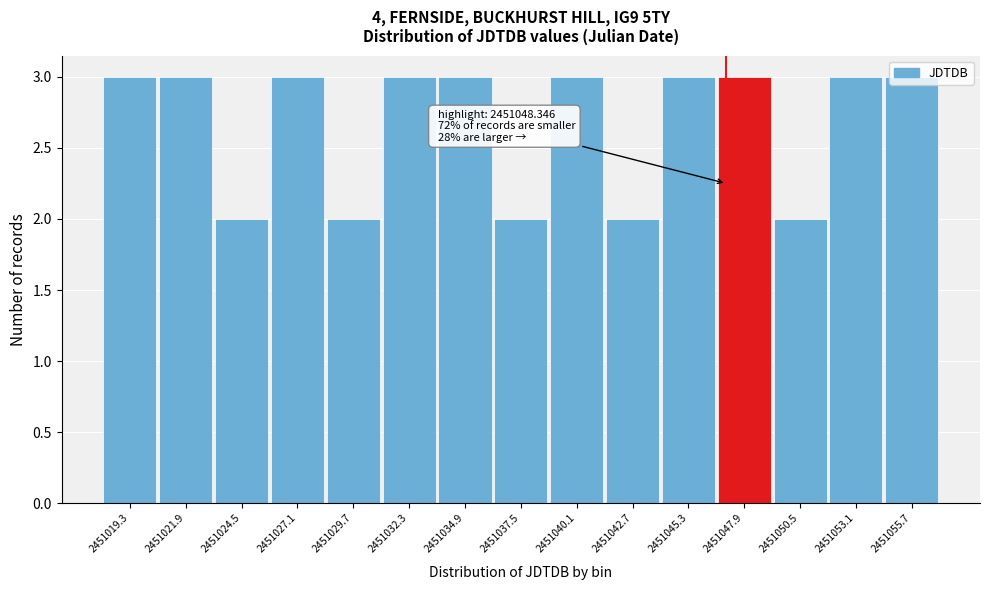

Approximately how many times larger is the value at 2451042.7 compared to 2451027.1?

0.7